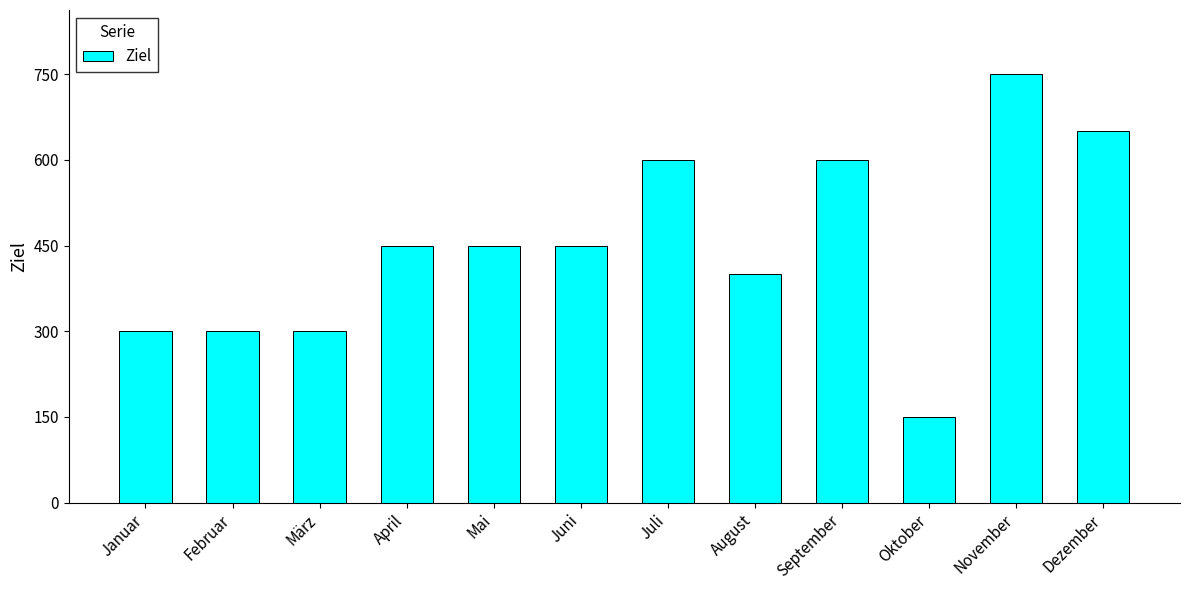

What is the average value?

450